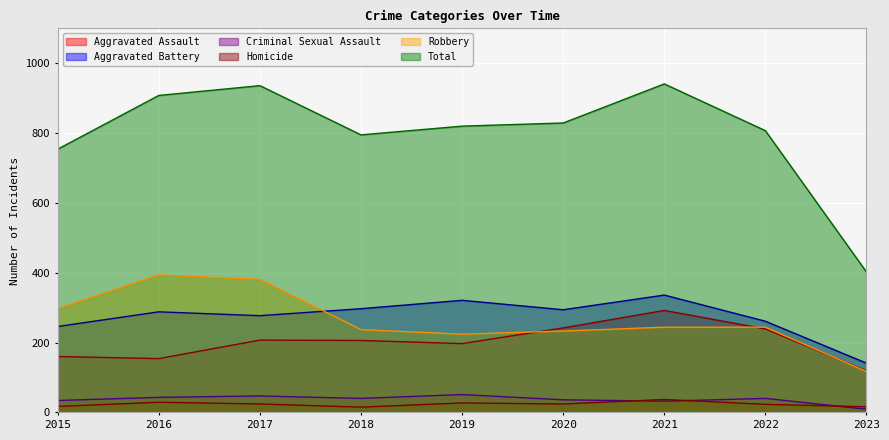

The Aggravated Assault series shows 217 at 2015. True or false?

False